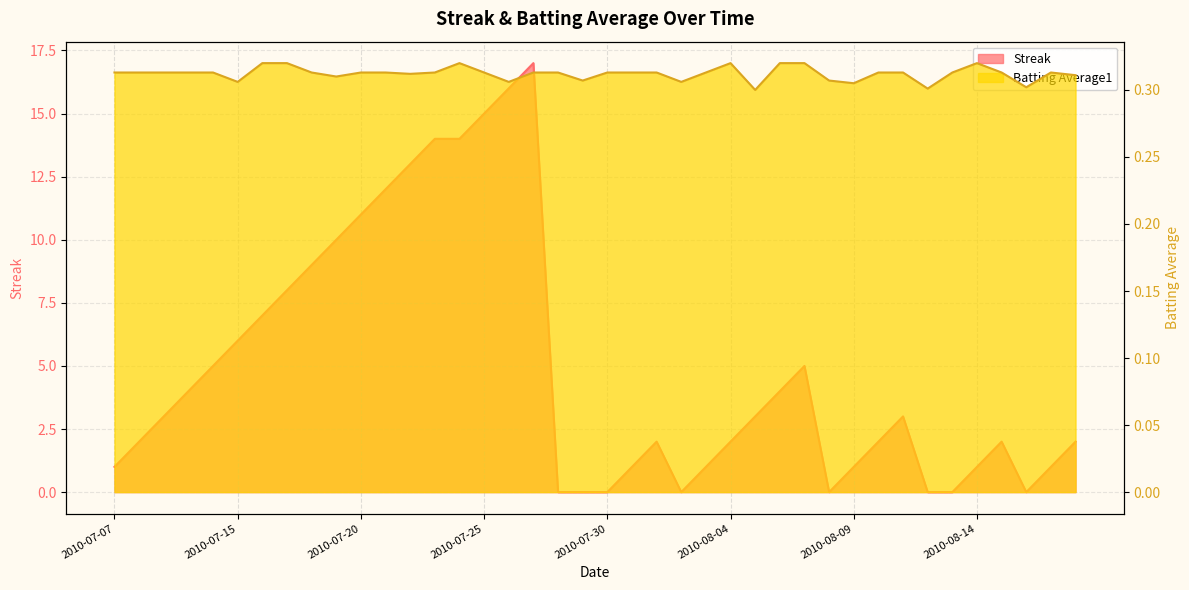

Where is the first local maximum for Streak?

2010-07-27